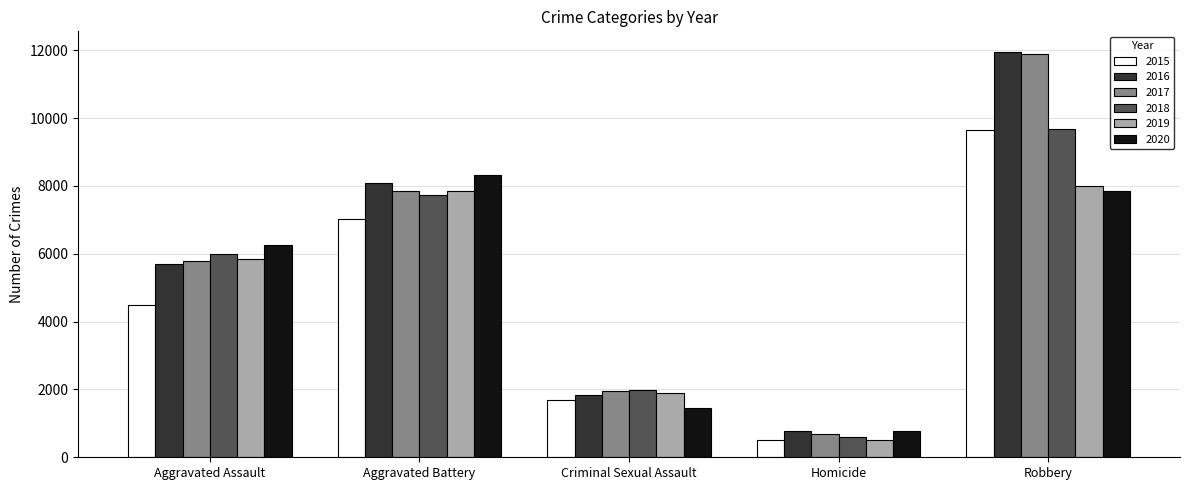

What value does the 2016 series have at Criminal Sexual Assault?

1825